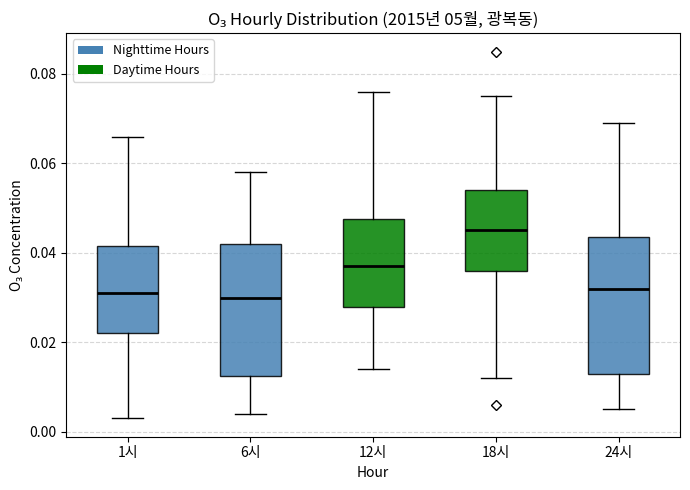

Reading left to right, transcribe this box plot: for each box, give where its median line is, the range the box spans, and where its two whiskers end, as read against the y-axis. The values are not printed on the chart, so give them approximately, as read against the axis.

1시: median 0.032, box 0.022 to 0.042, whiskers 0.004 to 0.066
6시: median 0.030, box 0.012 to 0.042, whiskers 0.004 to 0.058
12시: median 0.038, box 0.028 to 0.048, whiskers 0.014 to 0.076
18시: median 0.046, box 0.036 to 0.054, whiskers 0.012 to 0.076
24시: median 0.032, box 0.014 to 0.044, whiskers 0.006 to 0.070